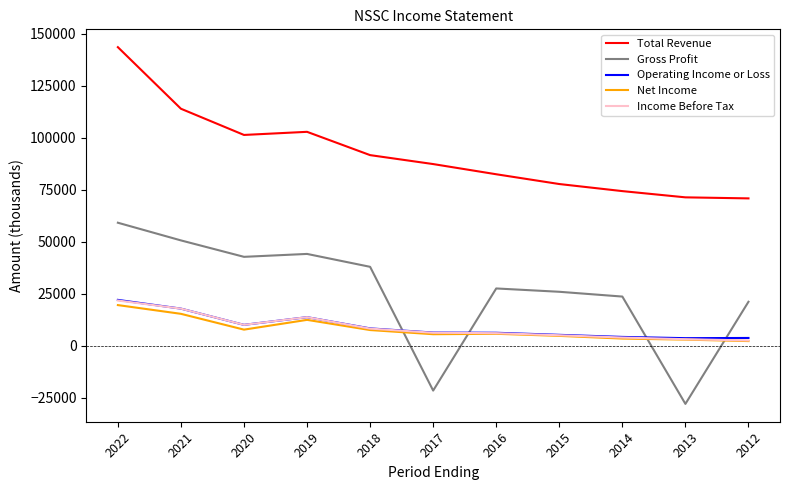

How many values in the Total Revenue series are below 87400?

5